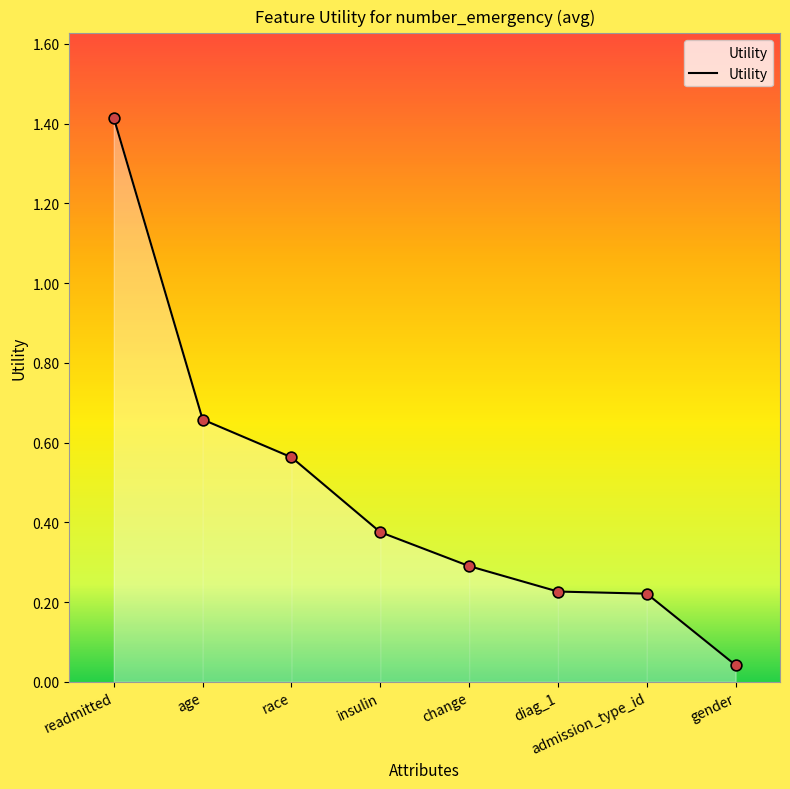

Which has a higher value, change or race?

race